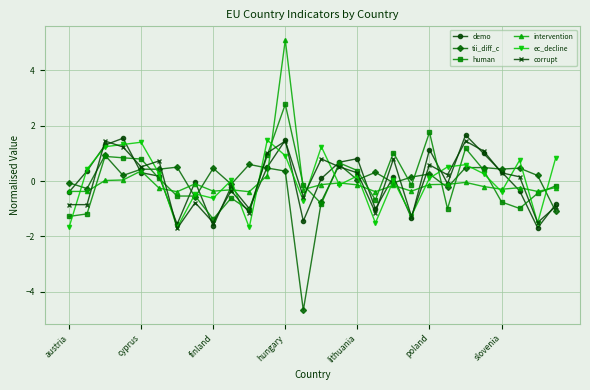

True or false: tii_diff_c has more than 0 interior local peaks.

True